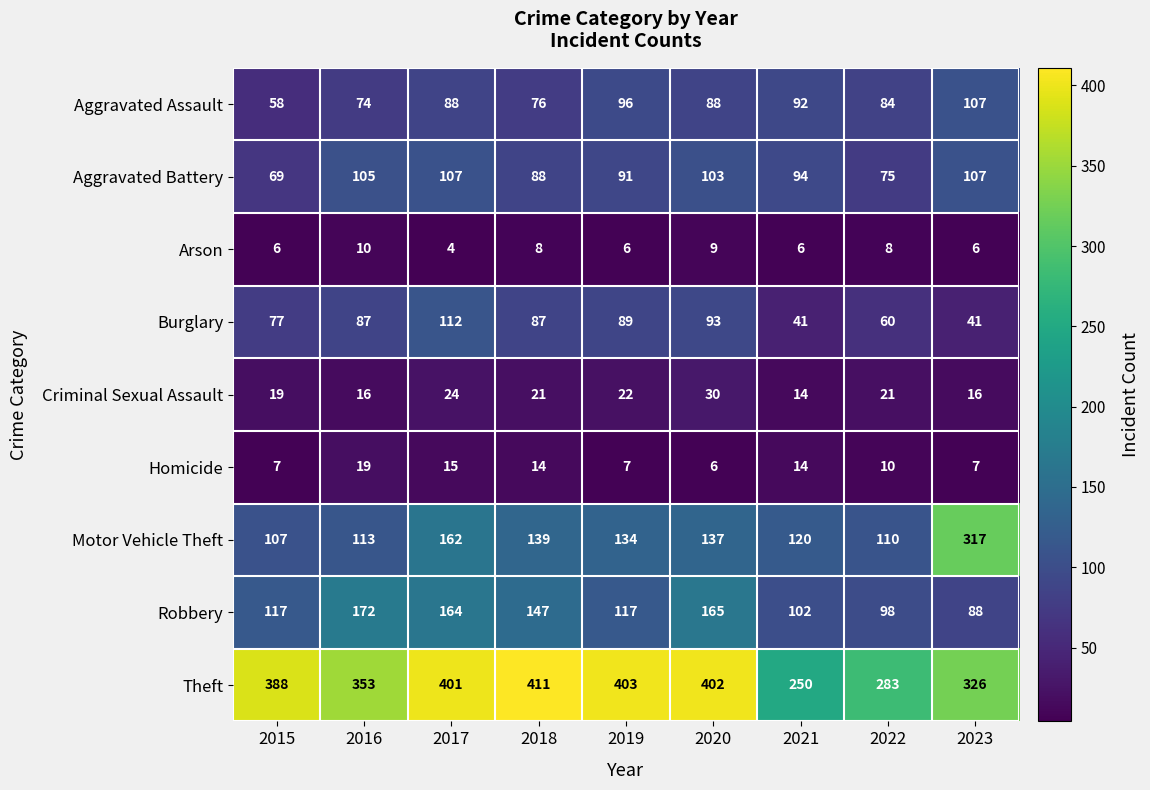

What is the approximate value of Burglary at 2021, to the nearest 10?

40